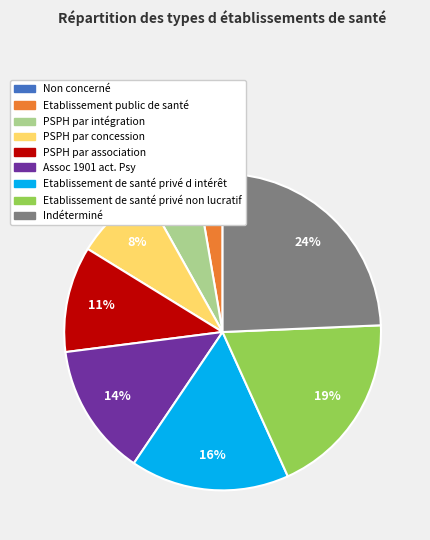

What percentage is the PSPH par intégration slice, to the nearest percent?

5%